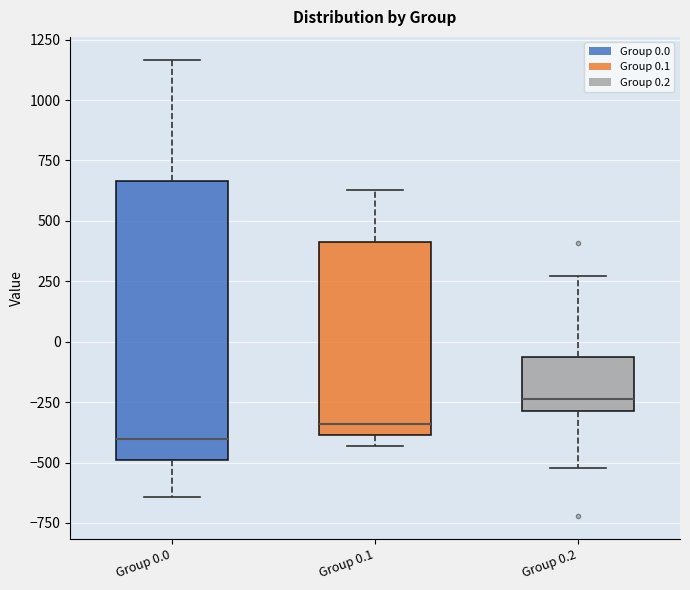

Reading left to right, read every box against the y-axis: the position of its median line, the range the box covers, and the ends of its whiskers. The values are not printed on the chart, so give them approximately, as read against the axis.

Group 0.0: median -400, box -500 to 650, whiskers -650 to 1150
Group 0.1: median -350, box -400 to 400, whiskers -450 to 650
Group 0.2: median -250, box -300 to -50, whiskers -500 to 250